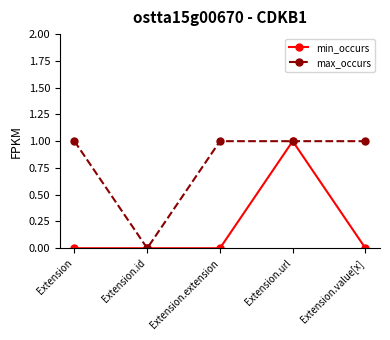

Rank the series by their average value, from lowest to highest.

min_occurs, max_occurs